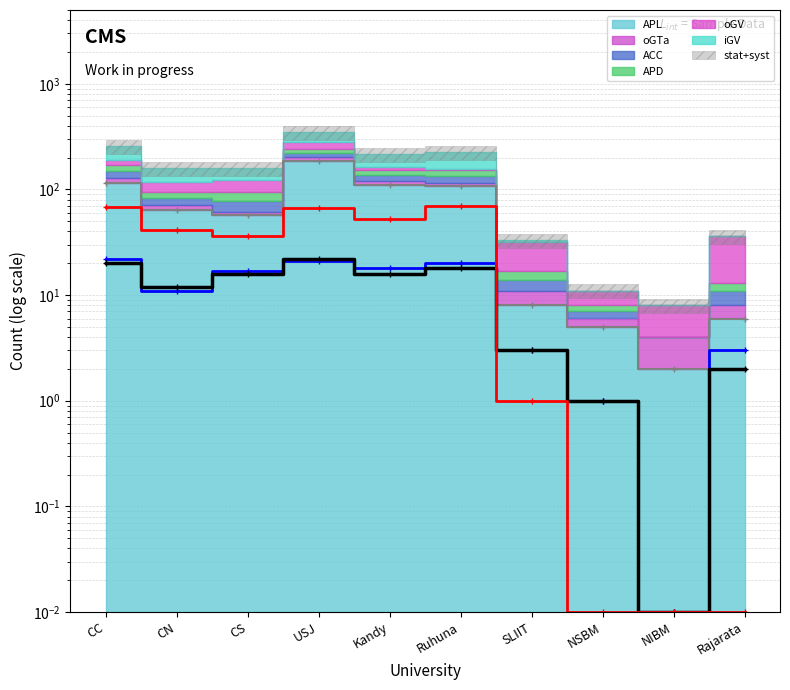

Reading right to left, what are all the values shown in this chart?

APL_line: 6.0	2.0	5.0	8.0	108.0	110.0	185.0	57.0	64.0	116.0
ACC_line: 3.0	0.0	1.0	3.0	20.0	18.0	21.0	17.0	11.0	22.0
APD_line: 2.0	0.0	1.0	3.0	18.0	16.0	22.0	16.0	12.0	20.0
iGV_line: 0.0	0.0	0.0	1.0	70.0	53.0	67.0	36.0	41.0	68.0